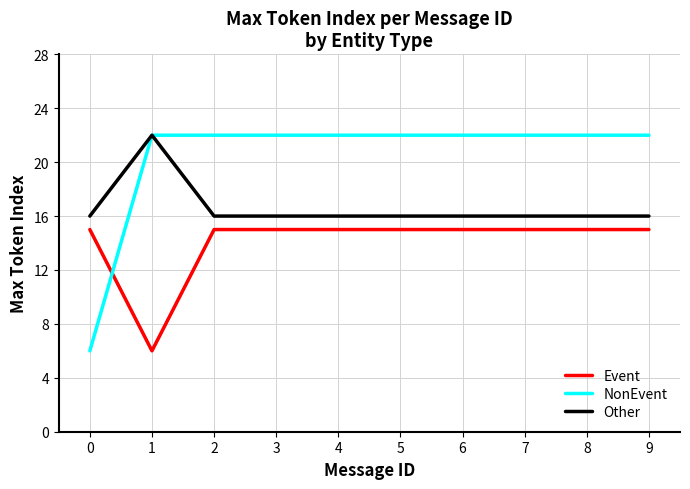

List the series in order of their overall mean, lowest first.

Event, Other, NonEvent